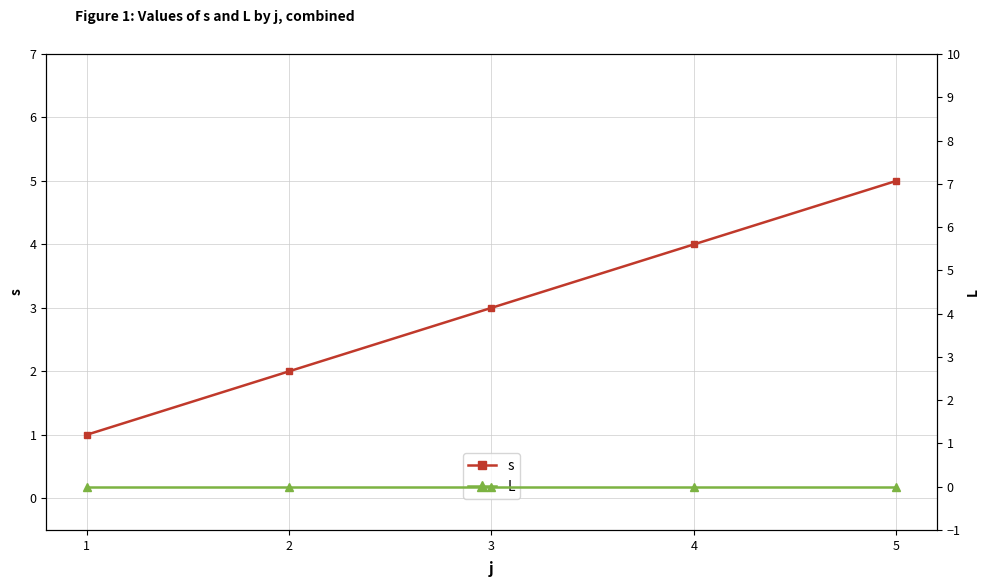

True or false: L and s cross at least once.

False